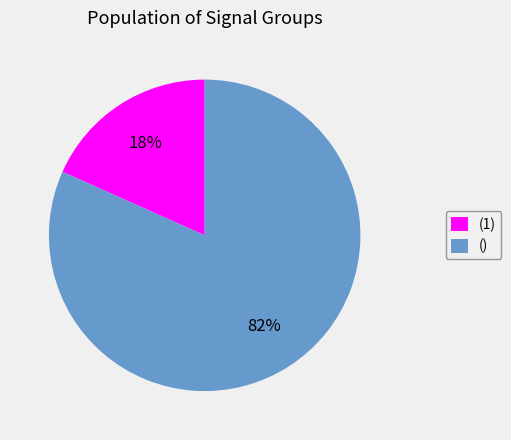

Rank the categories by value from highest to lowest.

(), (1)